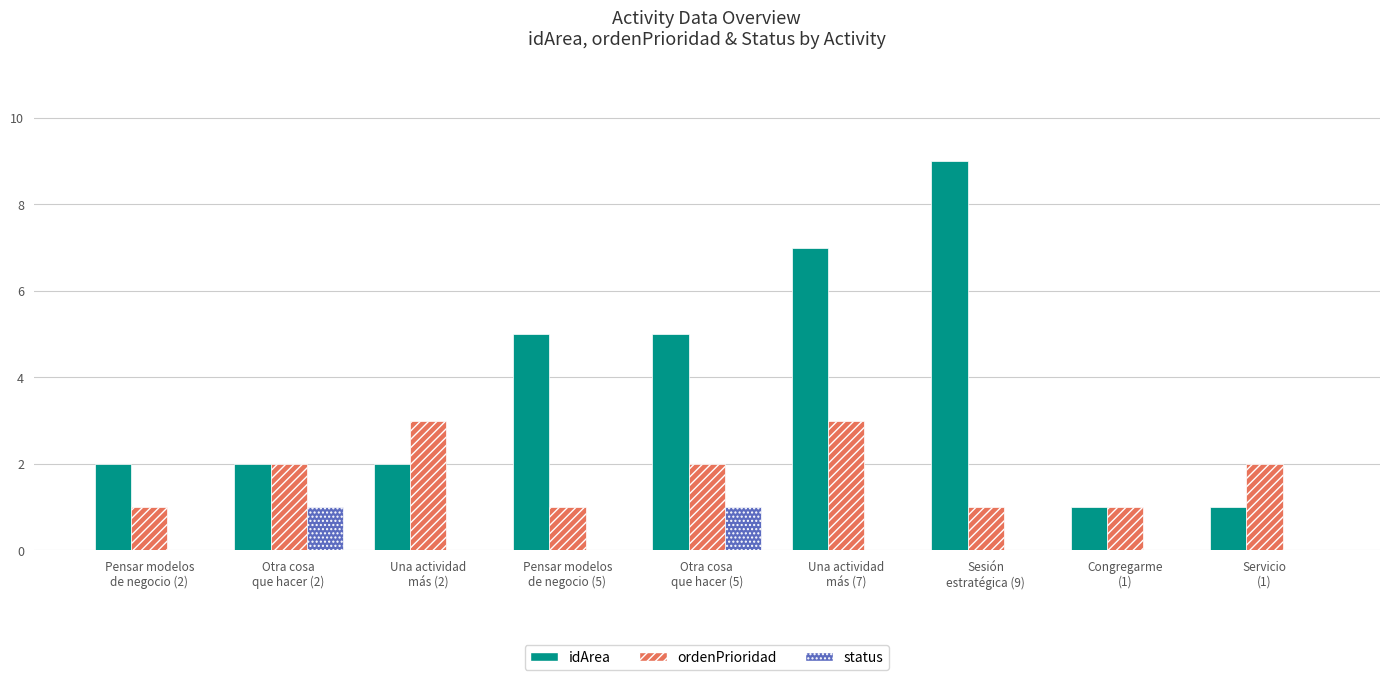

Which series has the largest total across all categories?

idArea